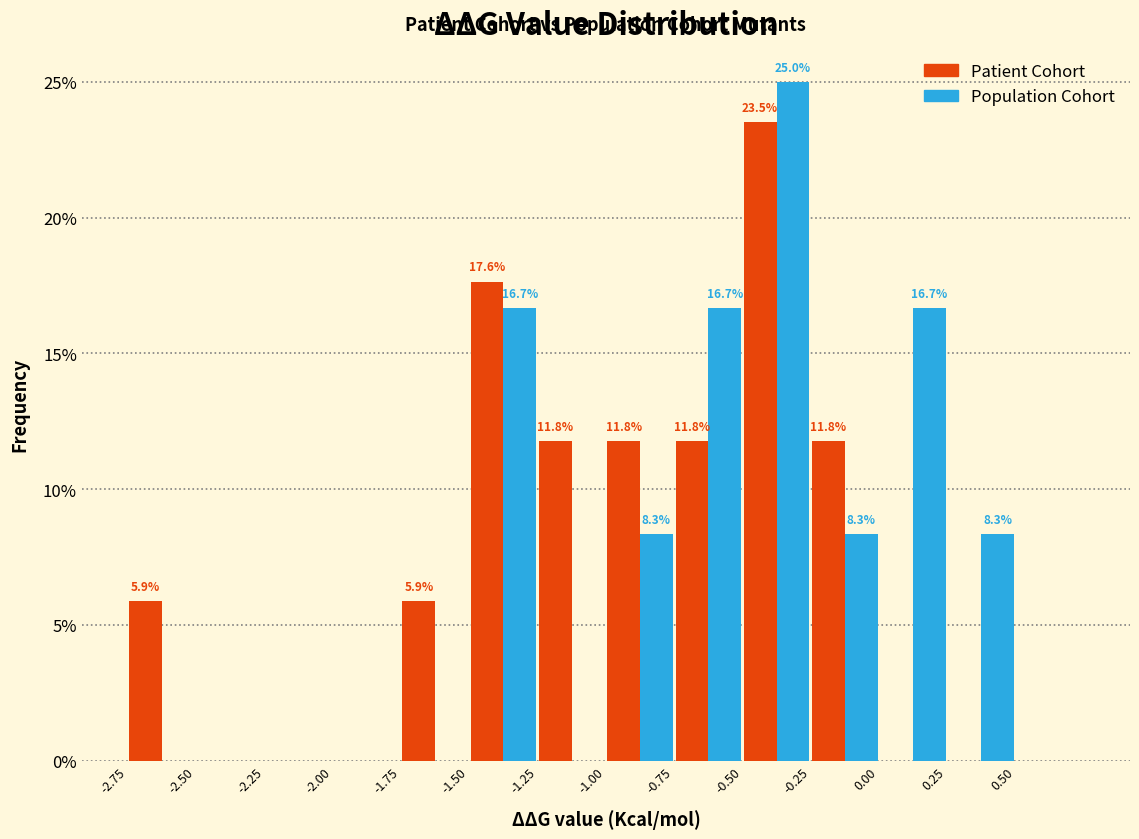

In the Population Cohort series, which range on the x-axis has the tallest bar?

-0.50 to -0.25